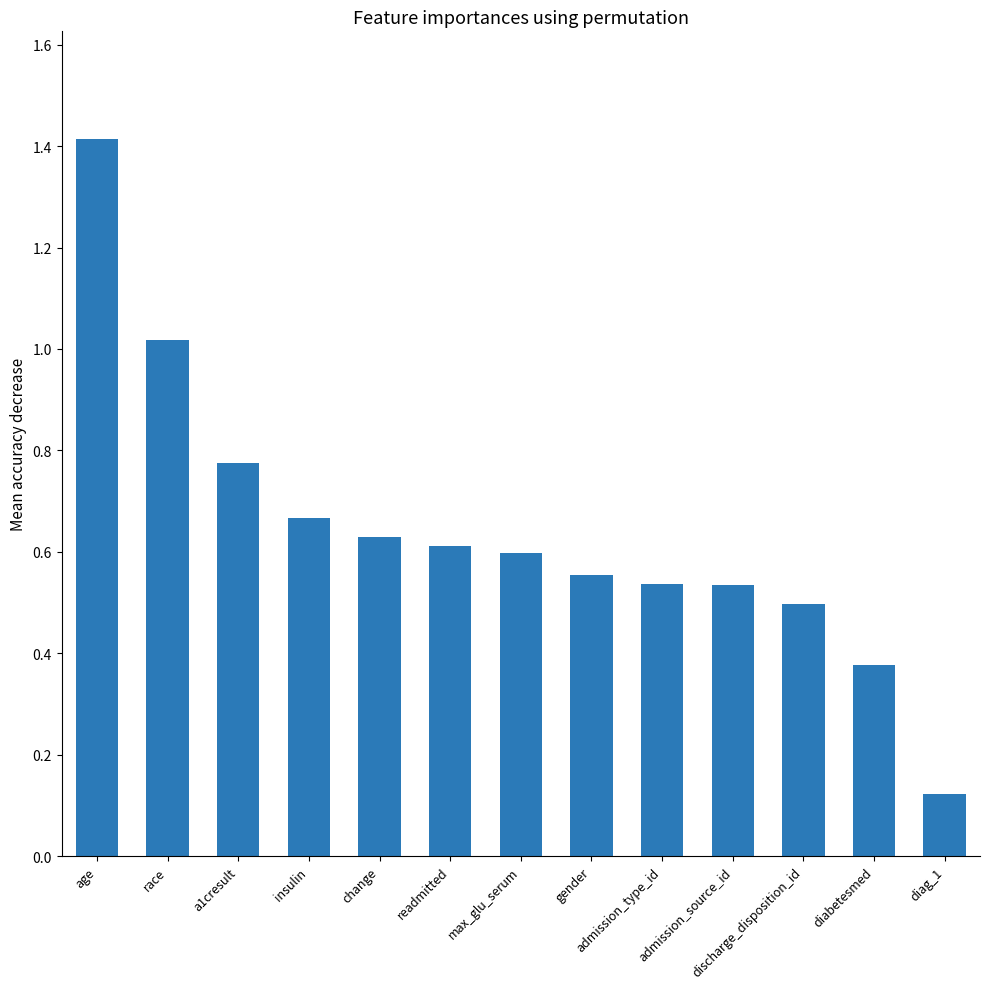

What is the maximum value shown in the chart?

1.4